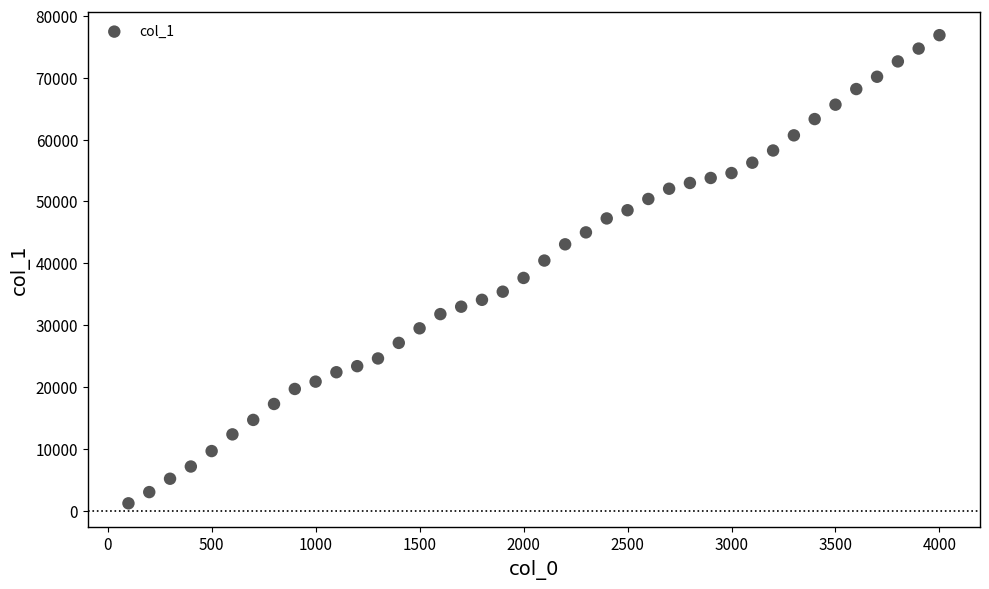

What is the range of X values (max minus min)?

3900